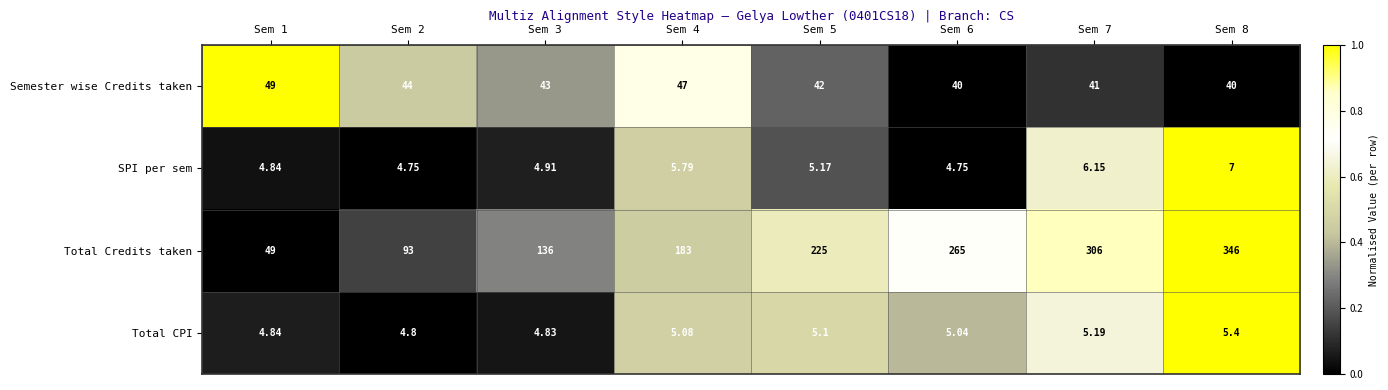

How many data points does each series have?

8